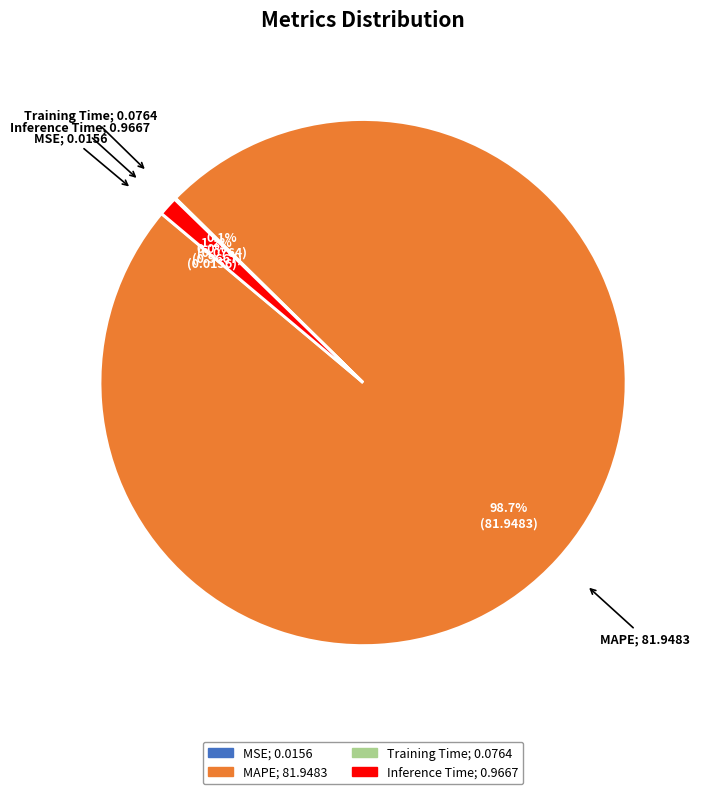

Which category has the biggest portion of the pie?

MAPE